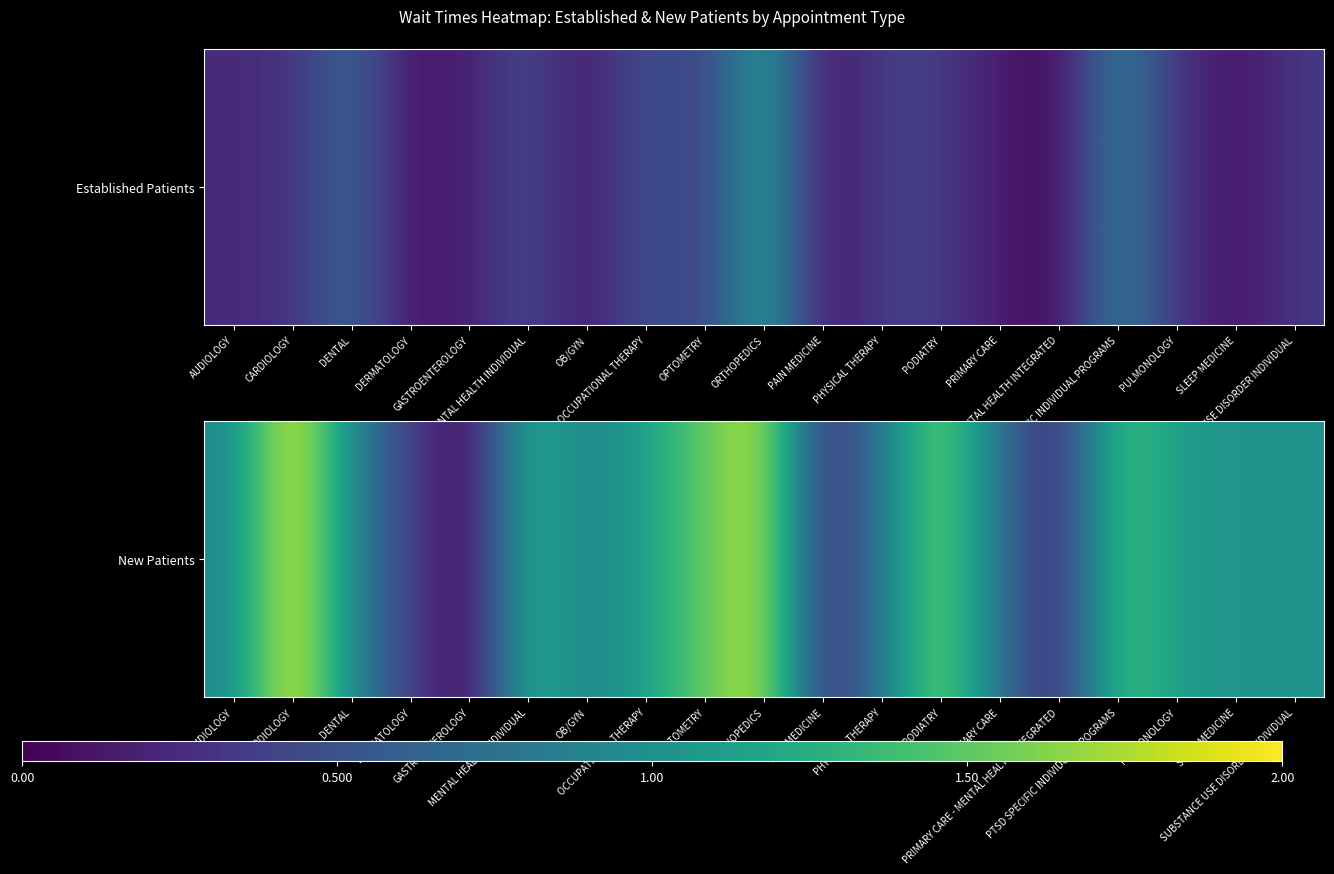

Where does the data first go above 1?

CARDIOLOGY